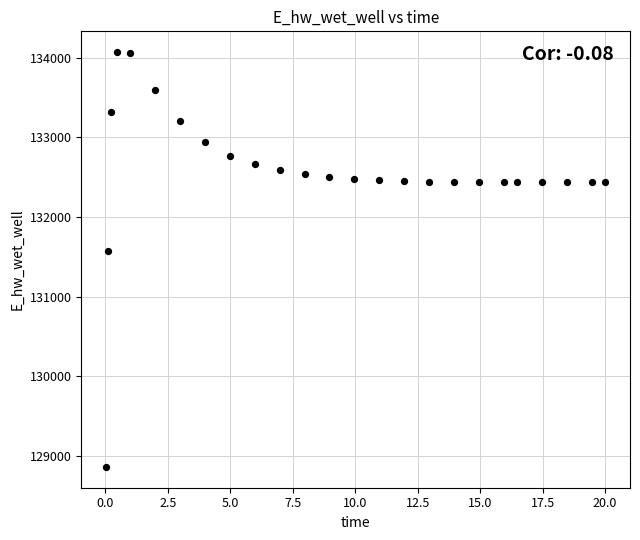

What Y value in the scatter plot is closest to 131467?

131579.2